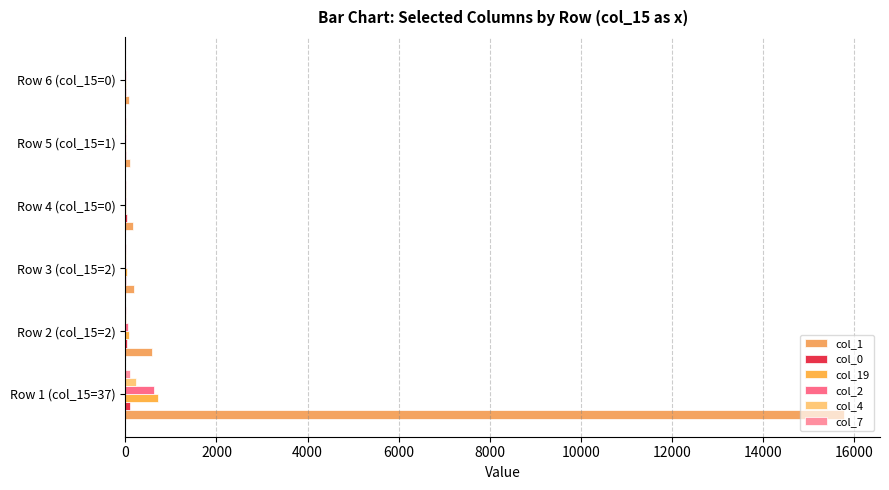

What is the maximum value shown in the chart?

15779